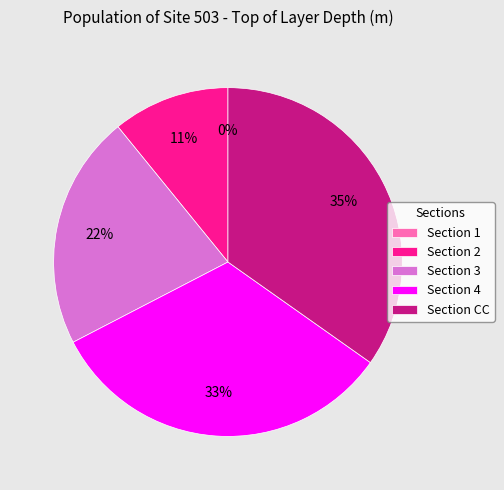

To the nearest percent, what is the average slice percentage?

20%